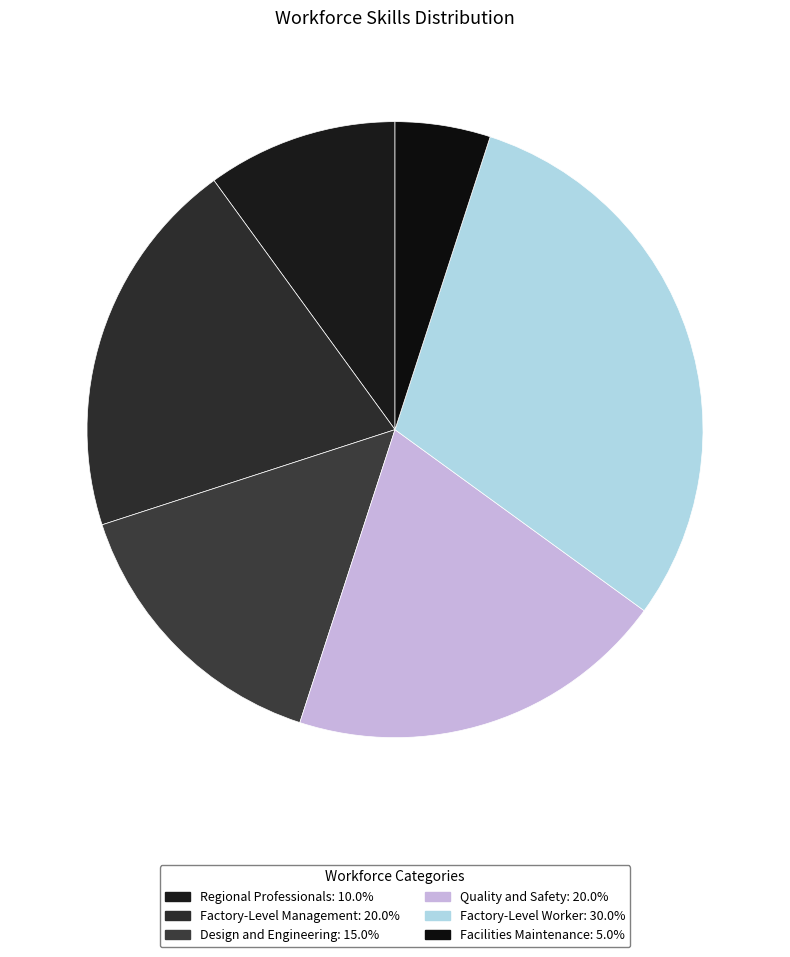

Count the number of slices in the pie.

6